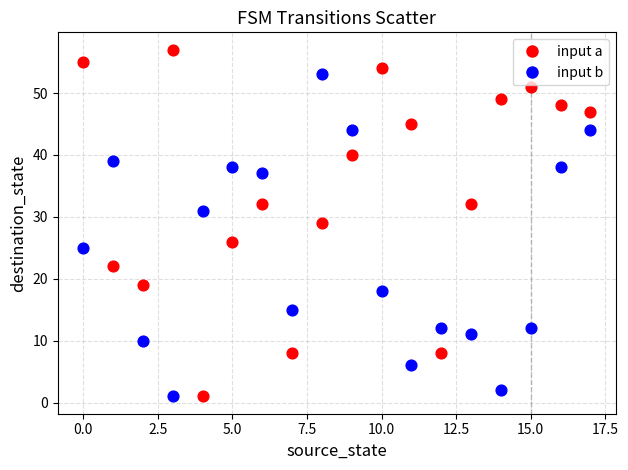

Across all data points, what is the range of Y values (max minus min)?

56